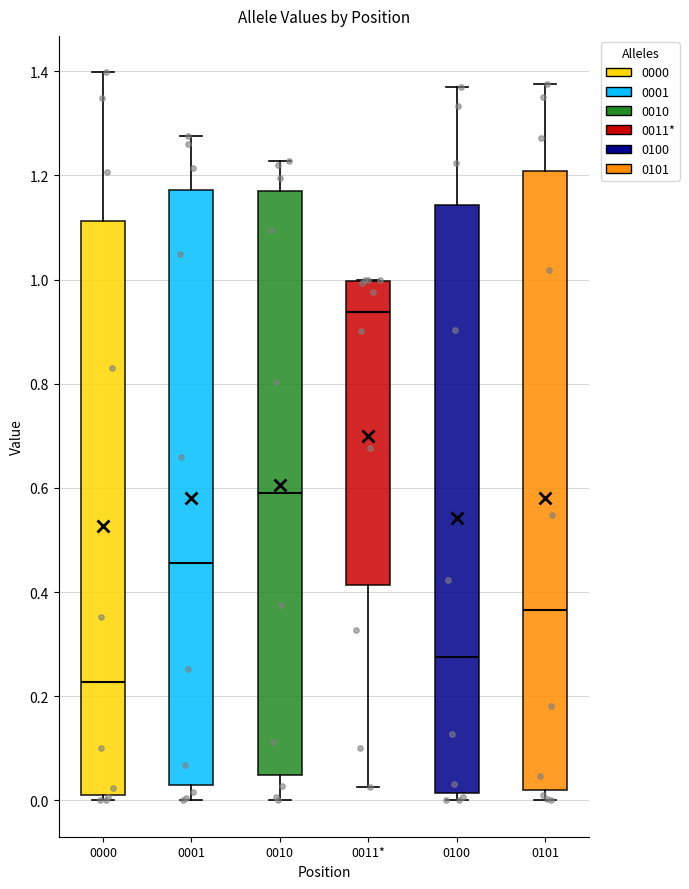

Where is the upper edge of the box for 0011* on the y-axis? The values are not printed on the chart, so give them approximately, as read against the axis.

1.00